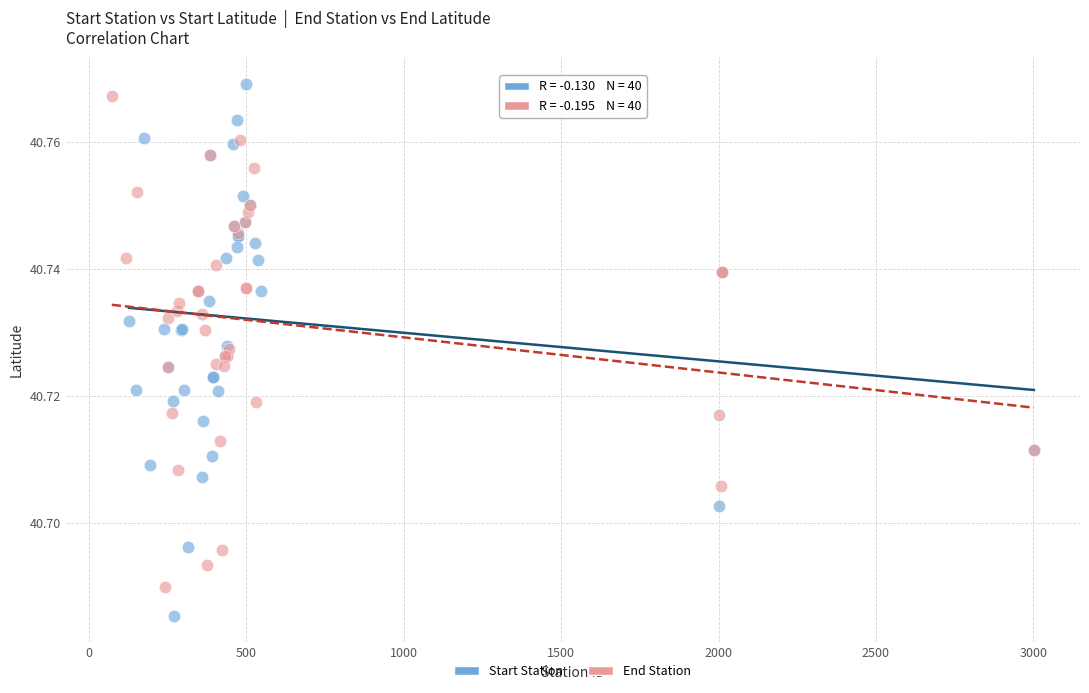

Which series has the widest spread of Y values?

Start Station